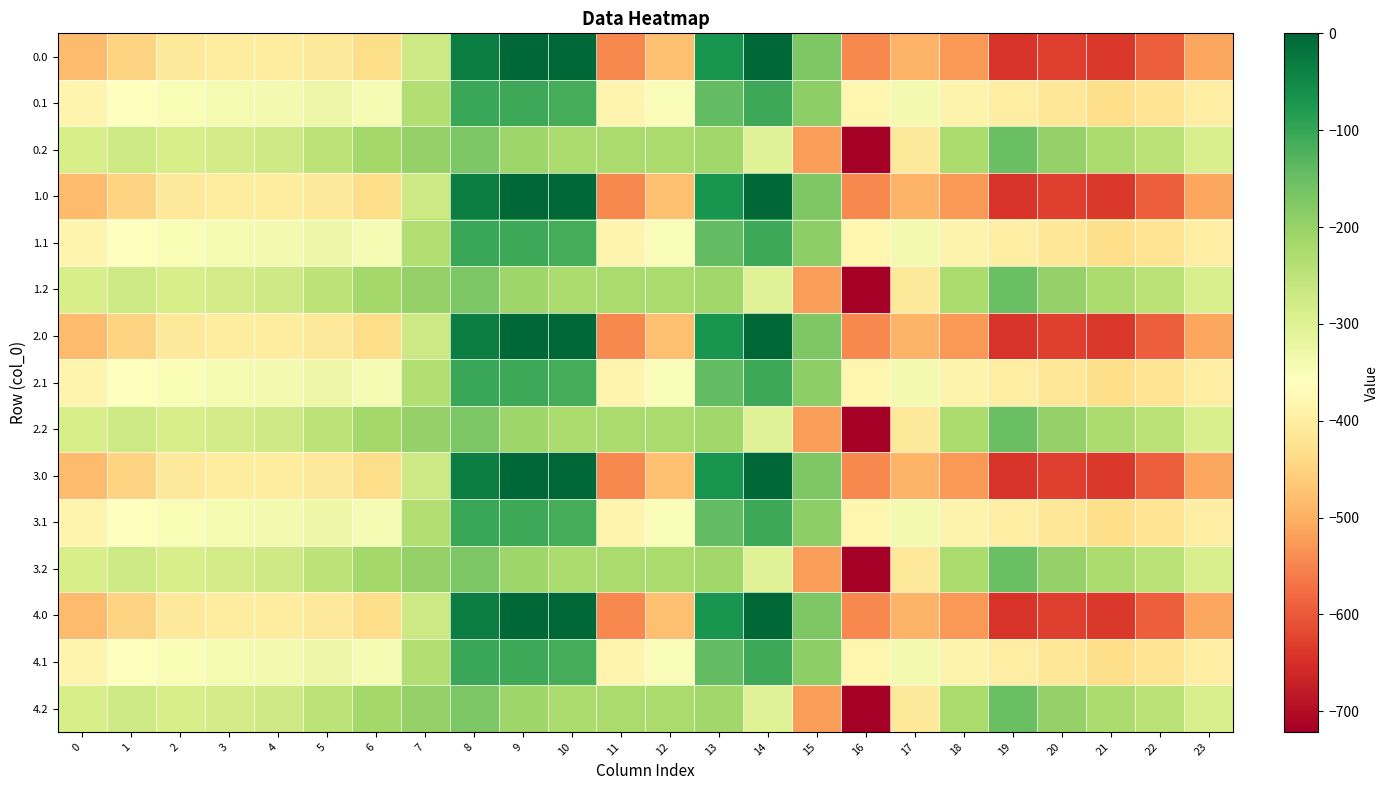

What is the total value across all series at 22?

-6297.9